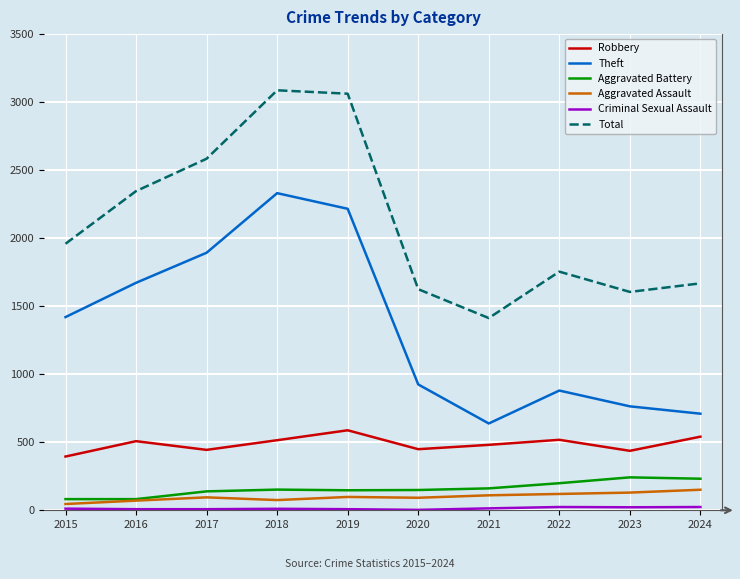

How many lines are shown in the chart?

6